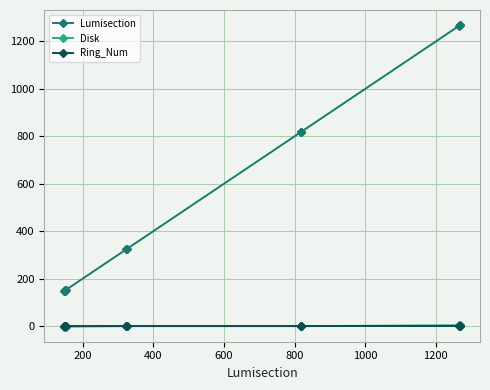

Which series has the largest range (max minus min)?

Lumisection